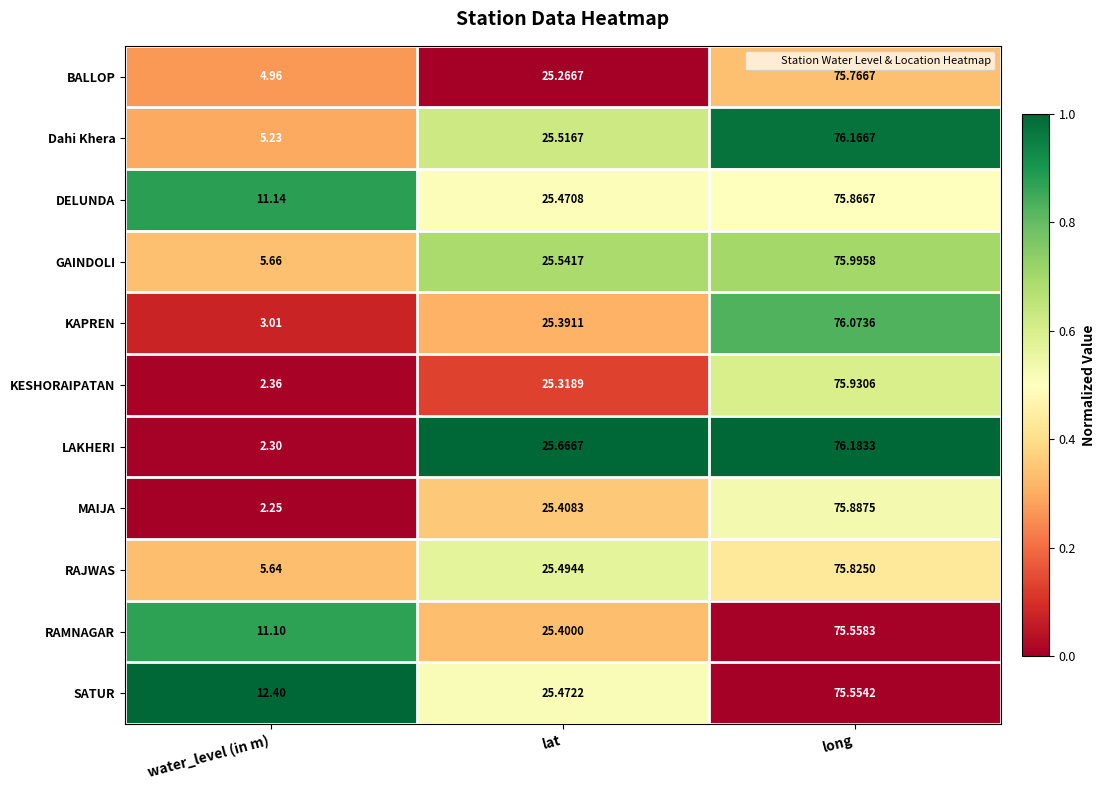

At which category is the sum across all series the highest?

long